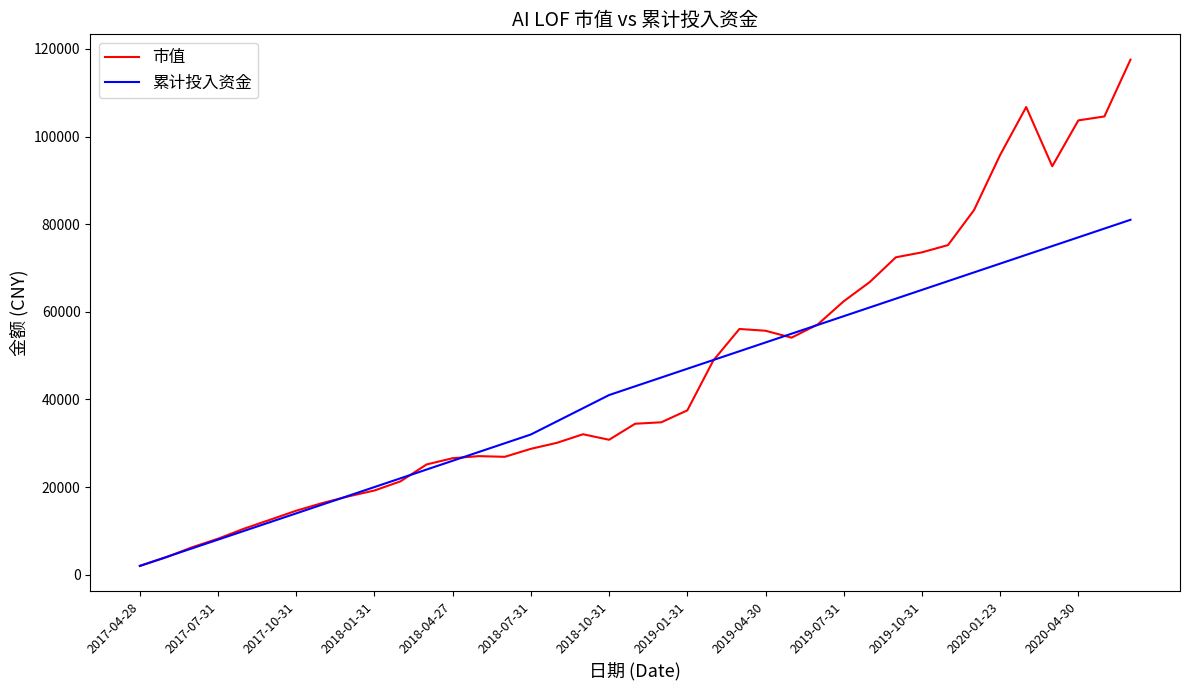

What is the difference between the second highest and minimum values in the 累计投入资金 series?

77000.0